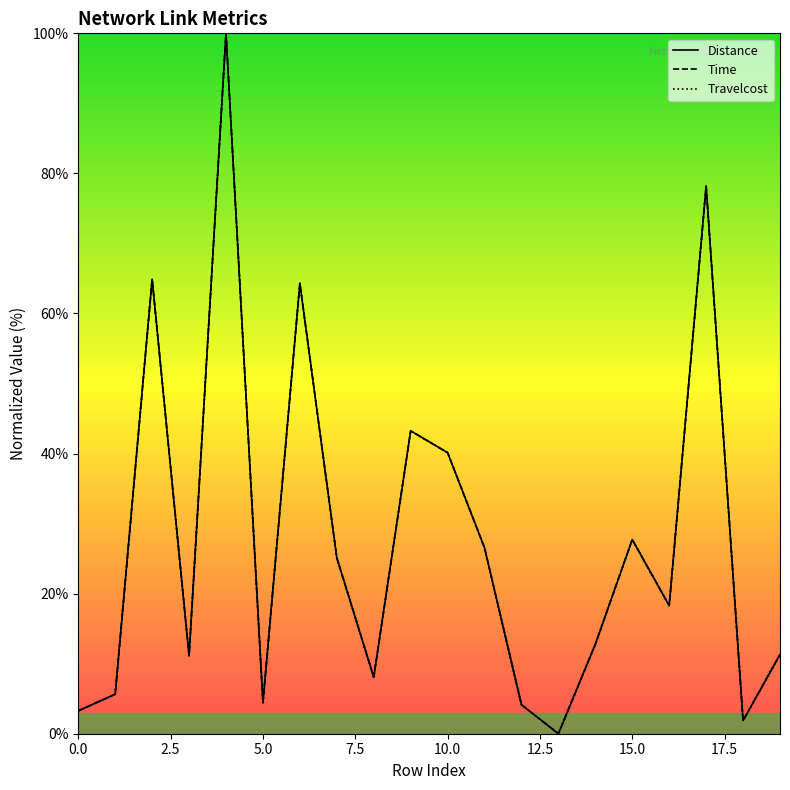

What is the value of the Distance point at the 15th from the left?

12.8